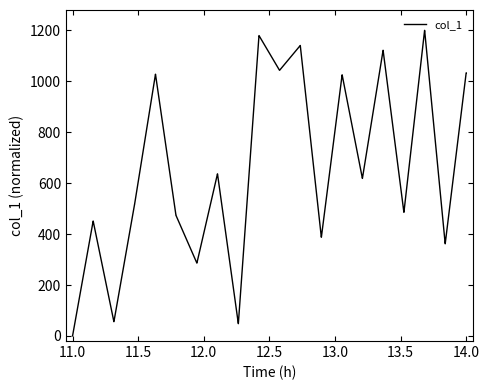

What is the average value?

654.6